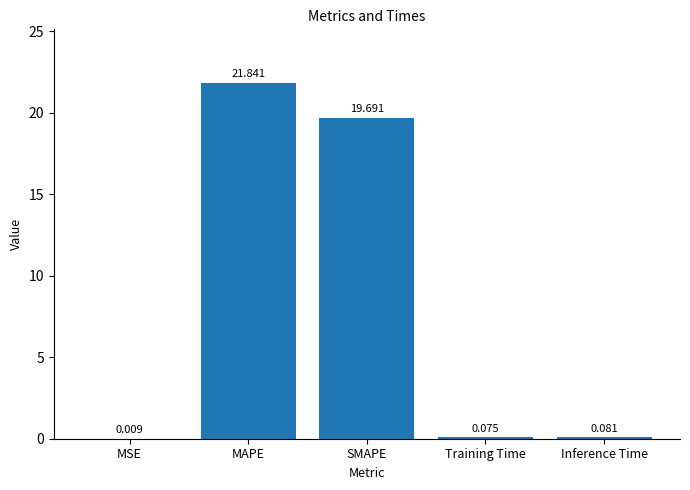

At which category does the chart reach its peak across all series?

MAPE